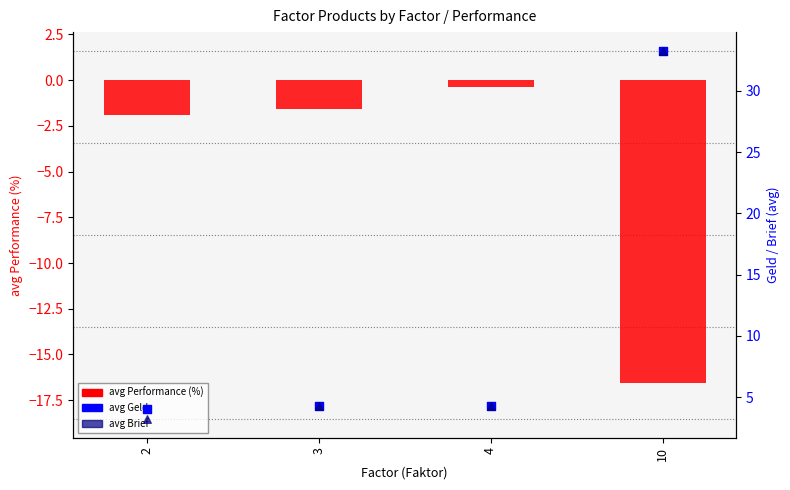

Is the value of avg Brief at 2 greater than the value of avg Performance (%) at 10?

Yes